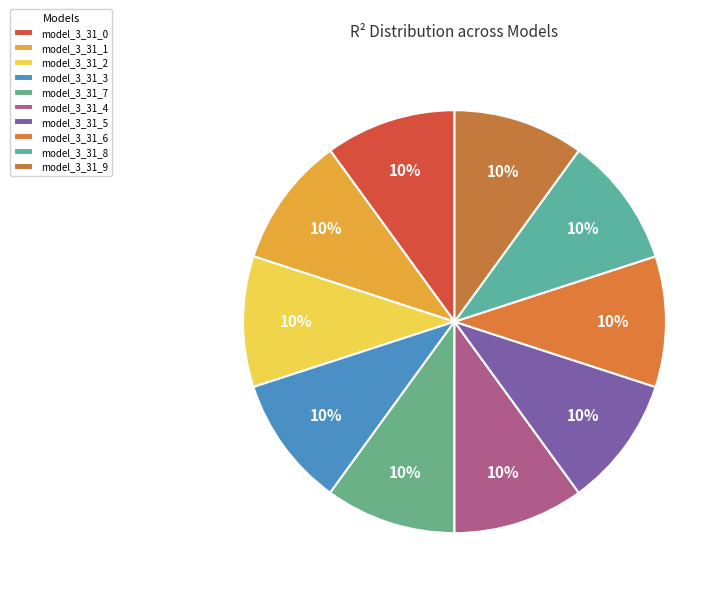

The model_3_31_5 slice represents 18% of the pie. True or false?

False